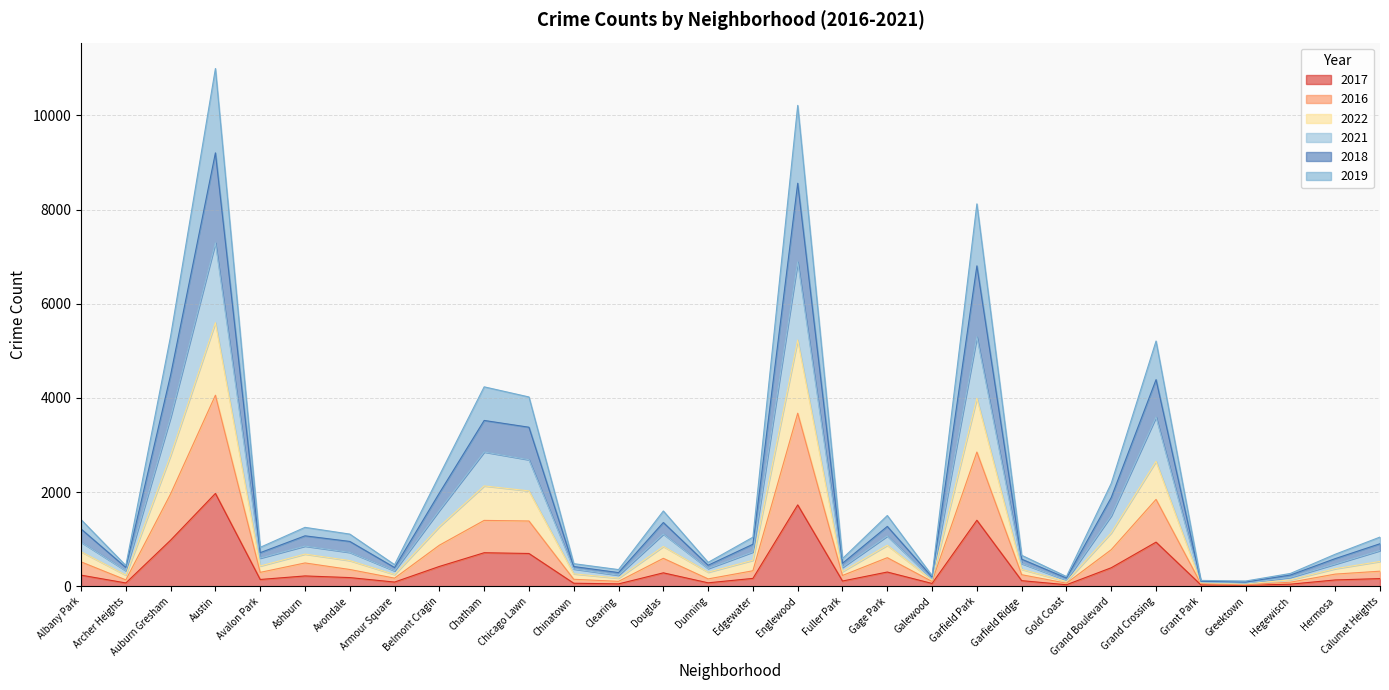

True or false: 2017 and 2022 intersect in this chart.

False